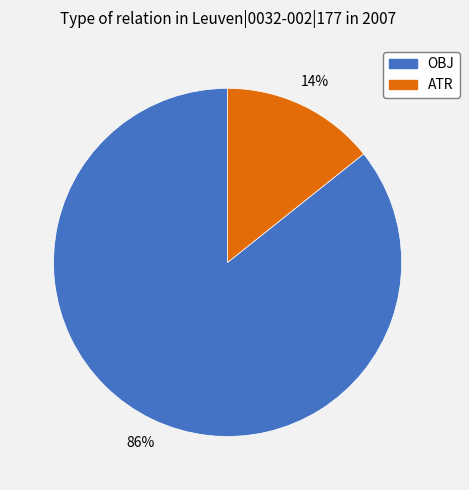

Count the number of slices in the pie.

2